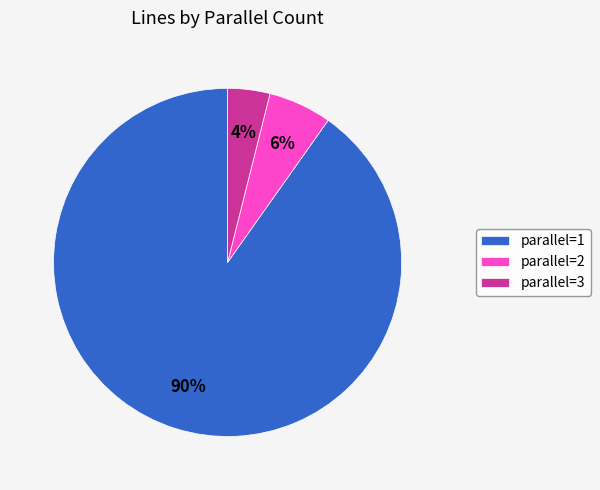

What percentage is the parallel=2 slice, to the nearest percent?

6%